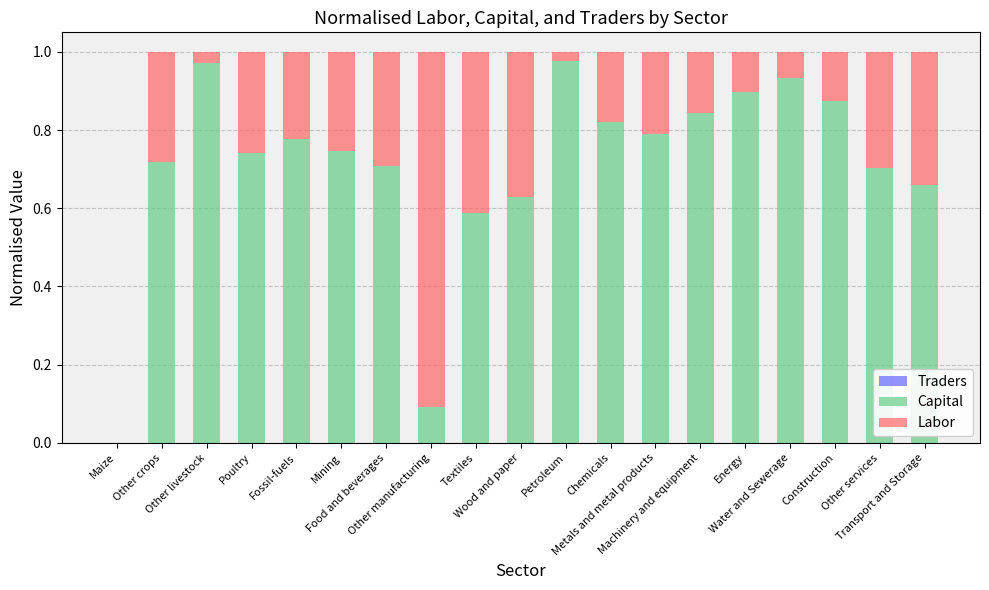

What is the average value of the Capital series?

0.7